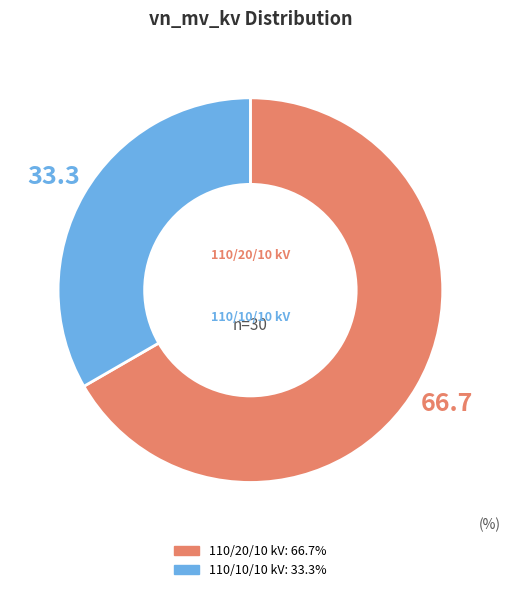

Does any single category account for the majority?

Yes